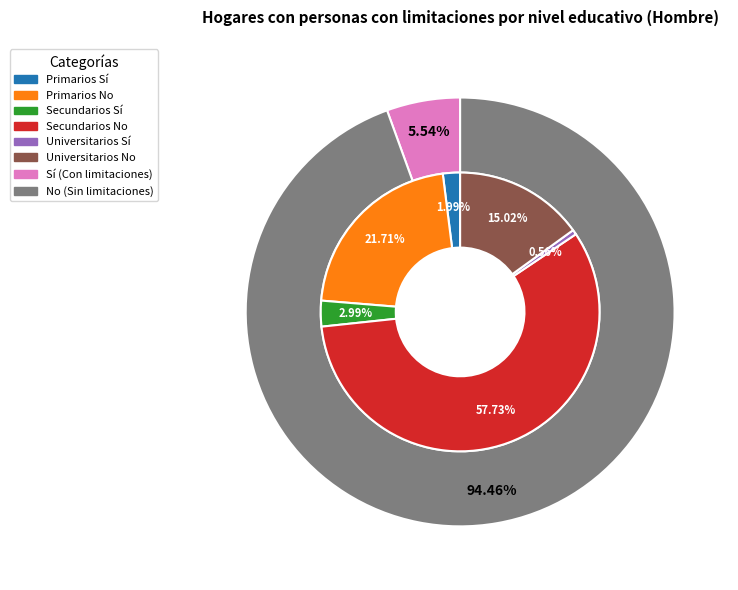

What is the largest slice in the pie chart?

Secundarios No